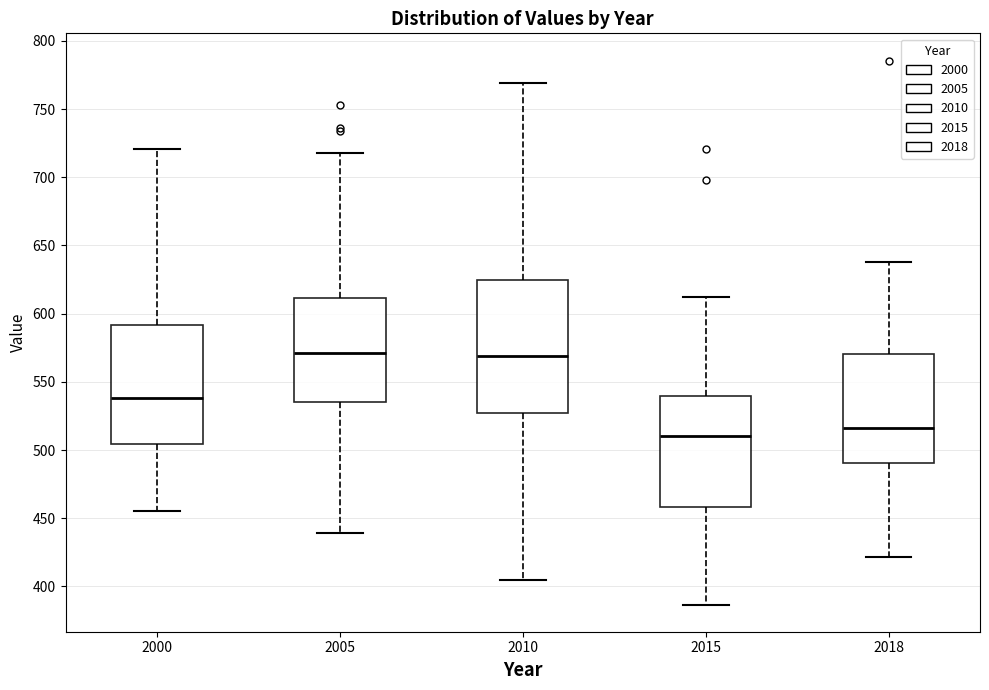

Comparing the boxes themselves (not the whiskers), which one is the tallest?

2010